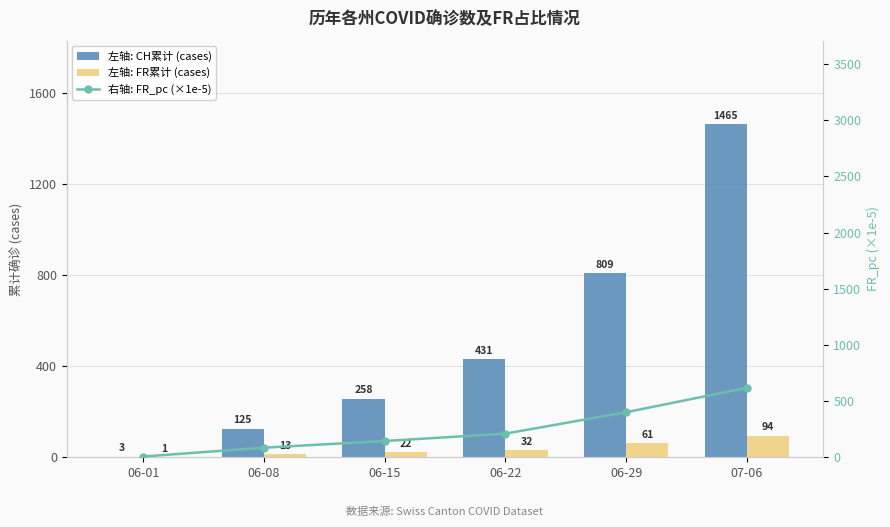

Reading left to right, what are all the values shown in this chart?

左轴: CH累计 (cases): 3.0	125.0	258.0	431.0	809.0	1465.0
左轴: FR累计 (cases): 1.0	13.0	22.0	32.0	61.0	94.0
右轴: FR_pc (×1e-5): 6.6	85.5	144.6	210.4	401.1	618.0